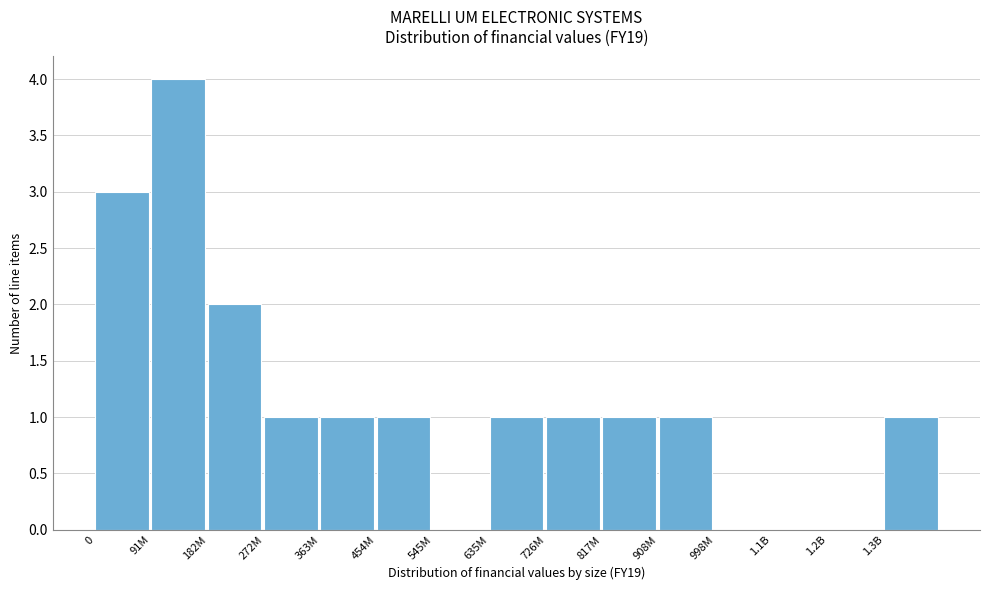

Reading left to right, extract all data points from this chart.

0=3	91M=4	182M=2	272M=1	363M=1	454M=1	545M=0	635M=1	726M=1	817M=1	908M=1	998M=0	1.1B=0	1.2B=0	1.3B=1